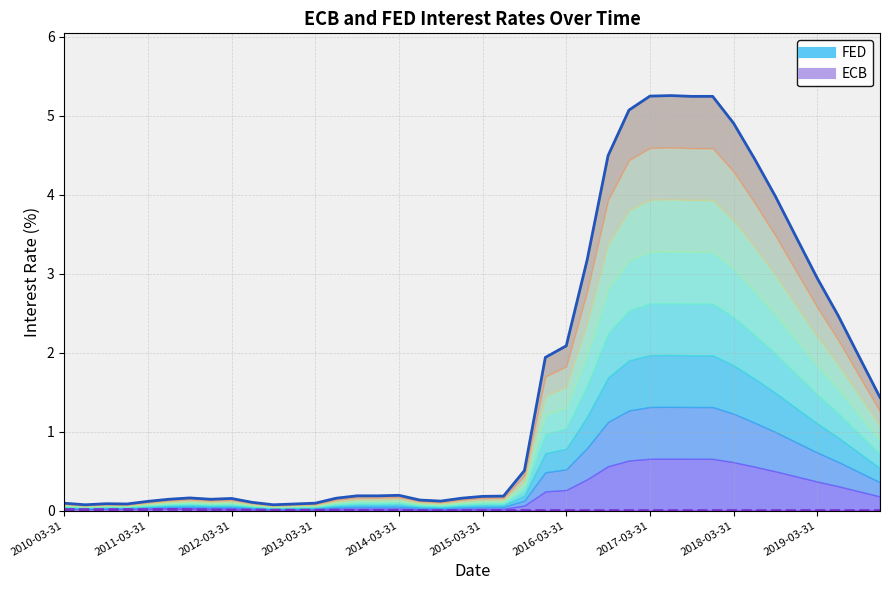

True or false: FED line and ECB line intersect in this chart.

False